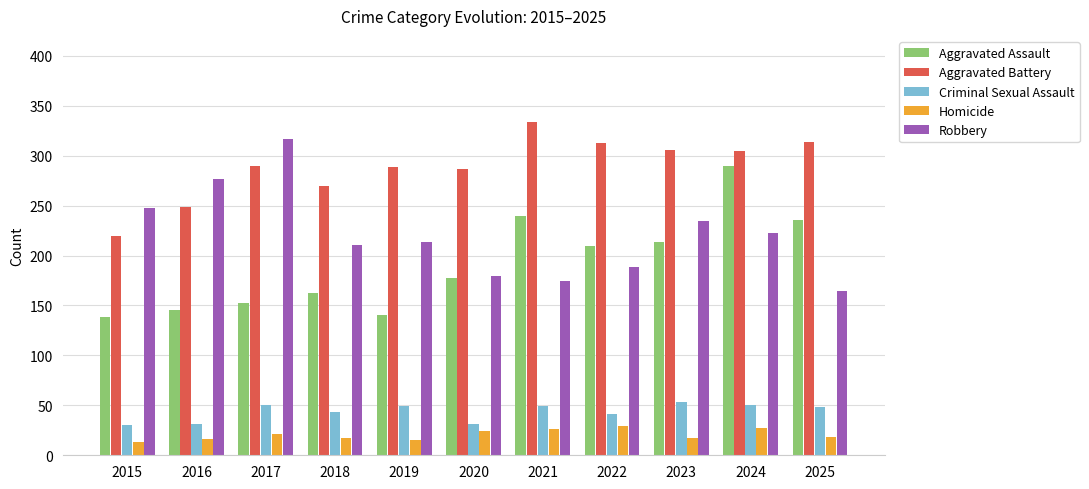

The value of Aggravated Assault at 2015 is 36. True or false?

False